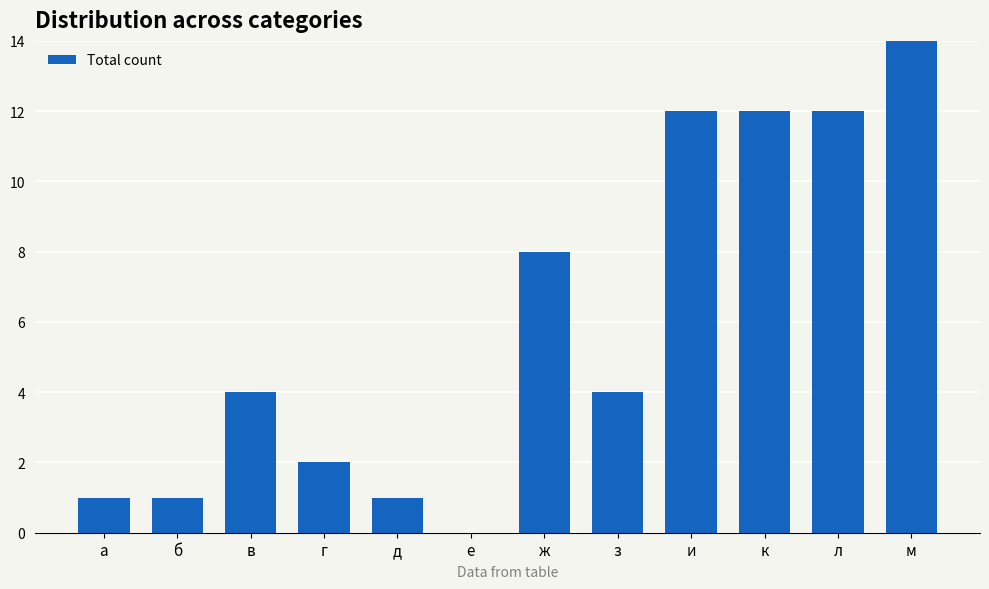

What is the label of the 8th bar from the left?

з